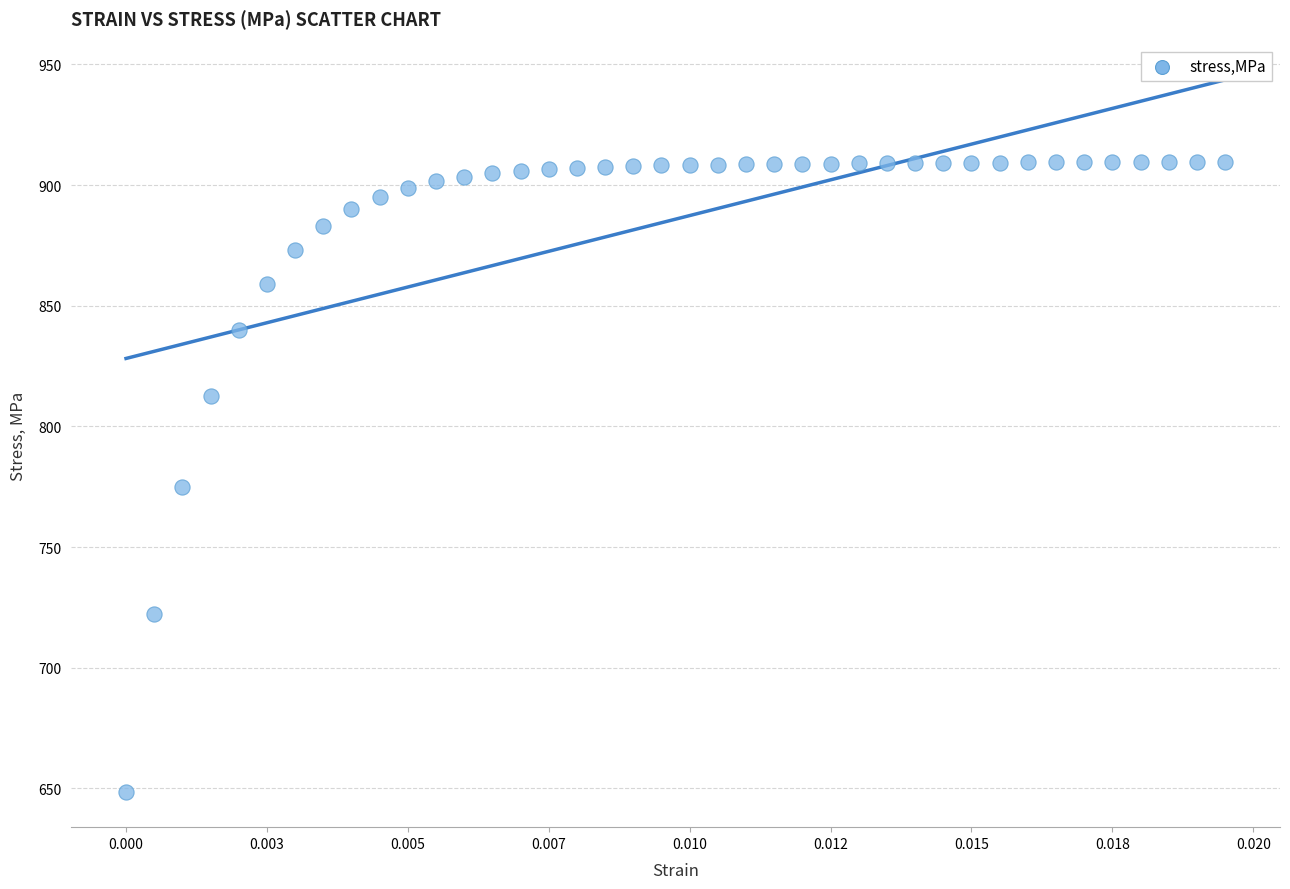

What Y value in the scatter plot is closest to 779?

775.0